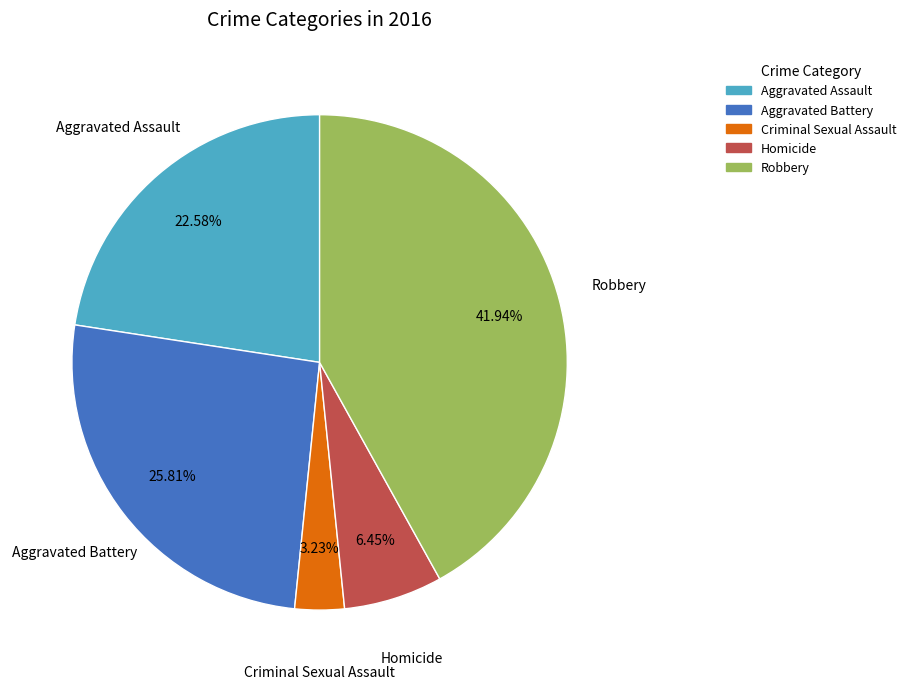

True or false: Aggravated Battery accounts for 26% of the total.

True